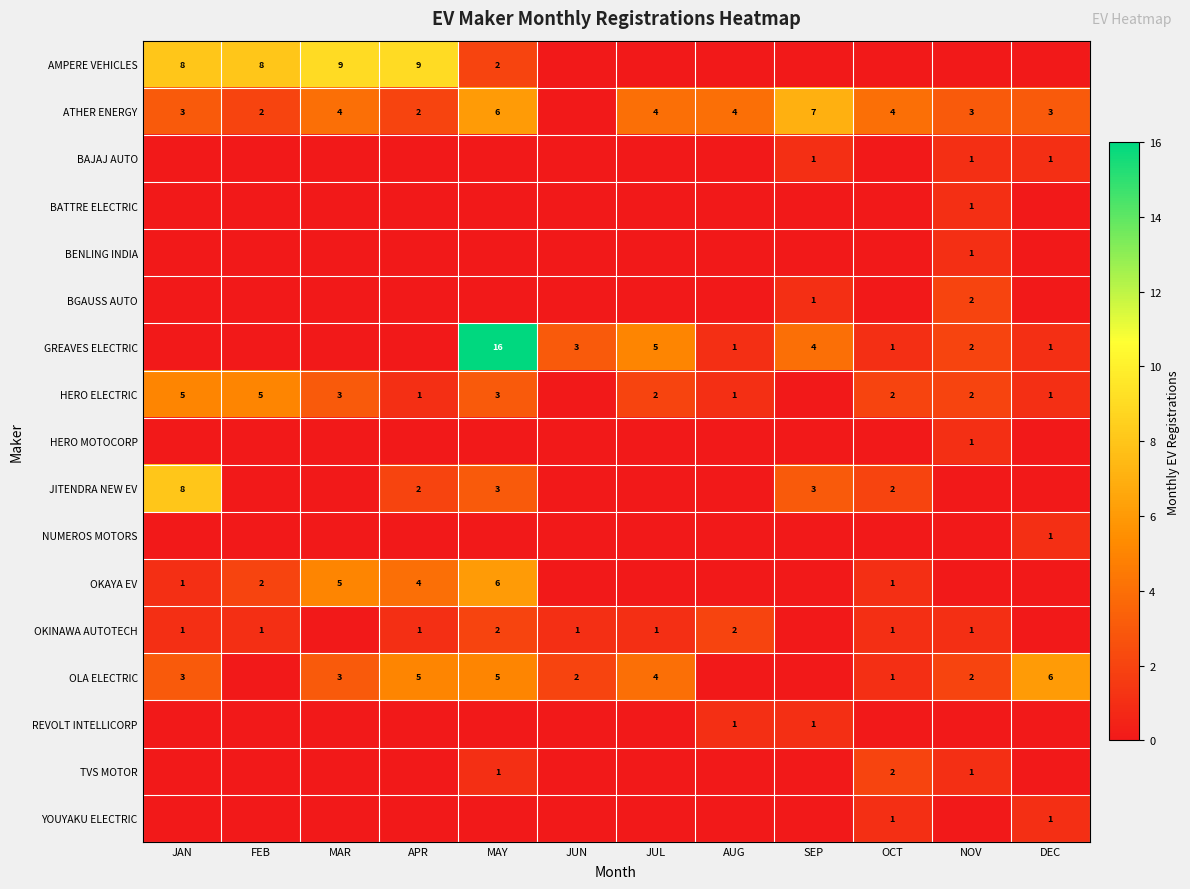

At which category is the sum across all series the highest?

MAY